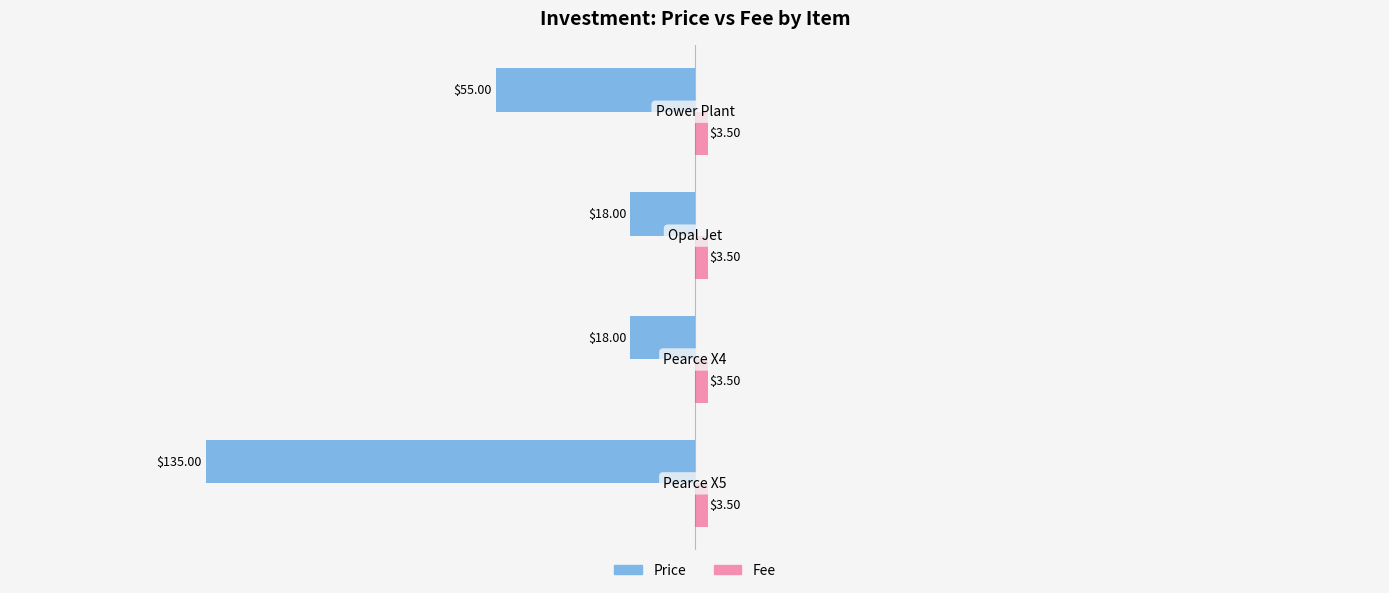

How many categories are shown in the chart?

4